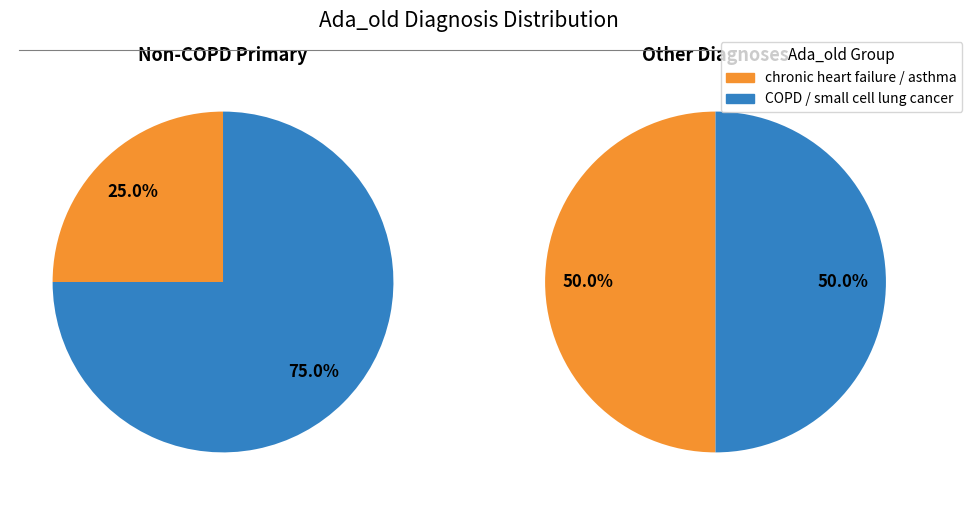

What is the ratio of the value at chronic heart failure to the value at asthma?

1.0